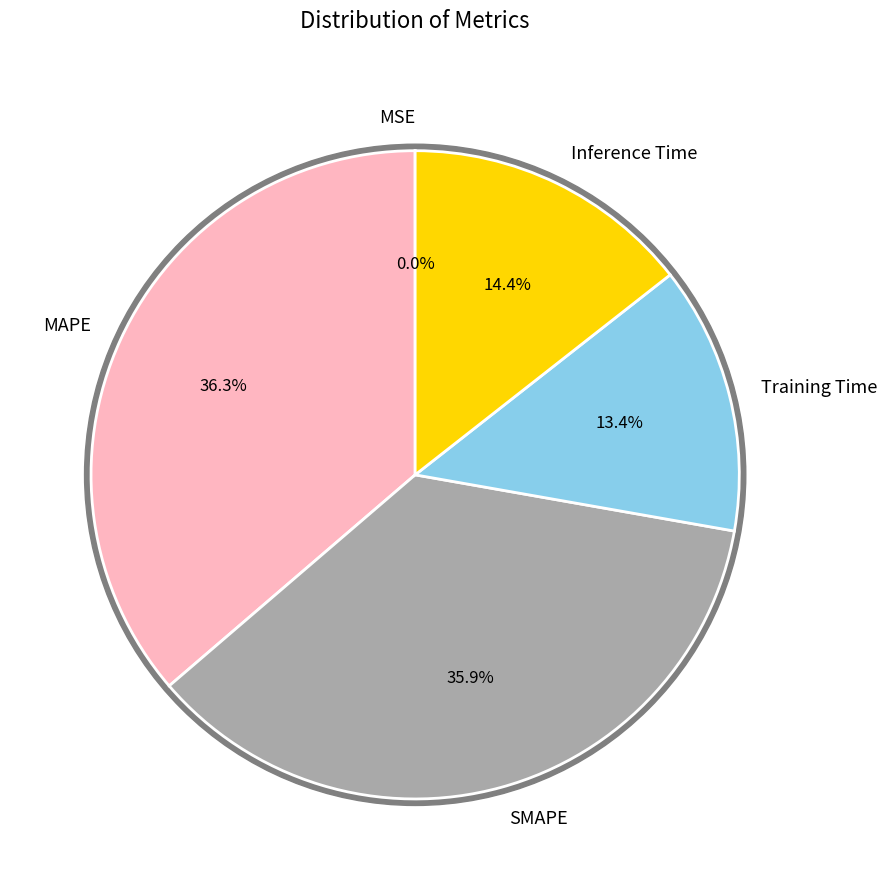

What is the largest slice in the pie chart?

MAPE